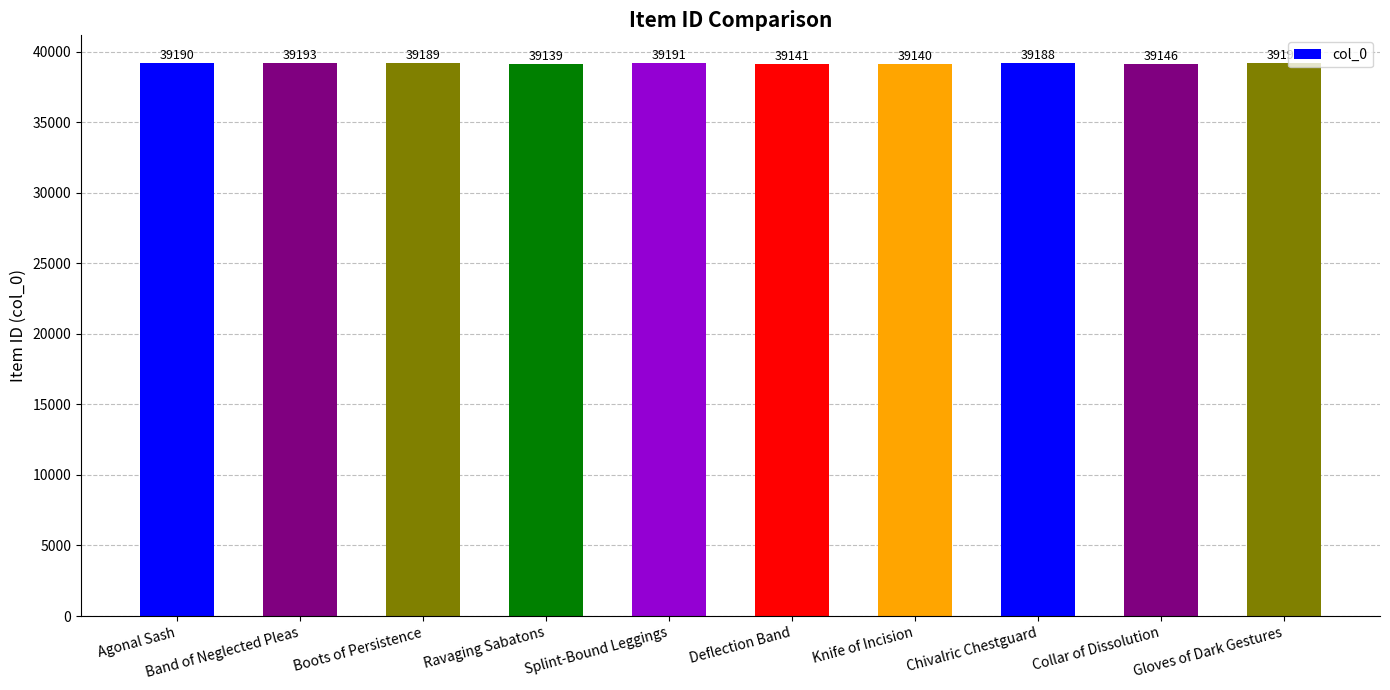

What is the label of the 4th bar from the left?

Ravaging Sabatons